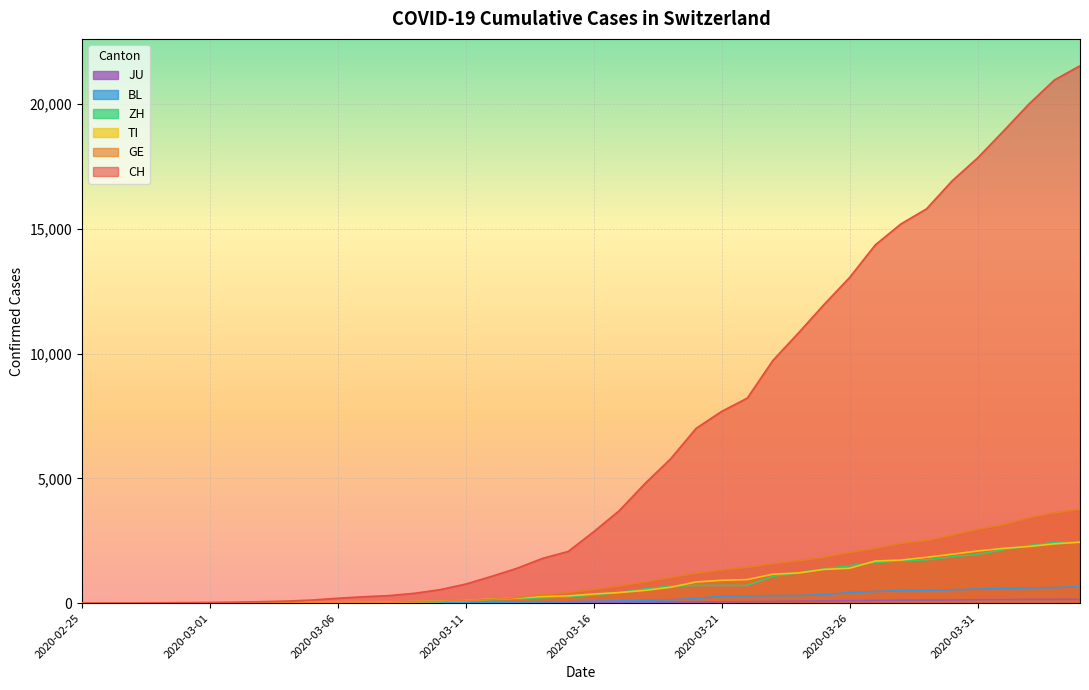

What is the label of the 1st point from the left?

2020-02-25